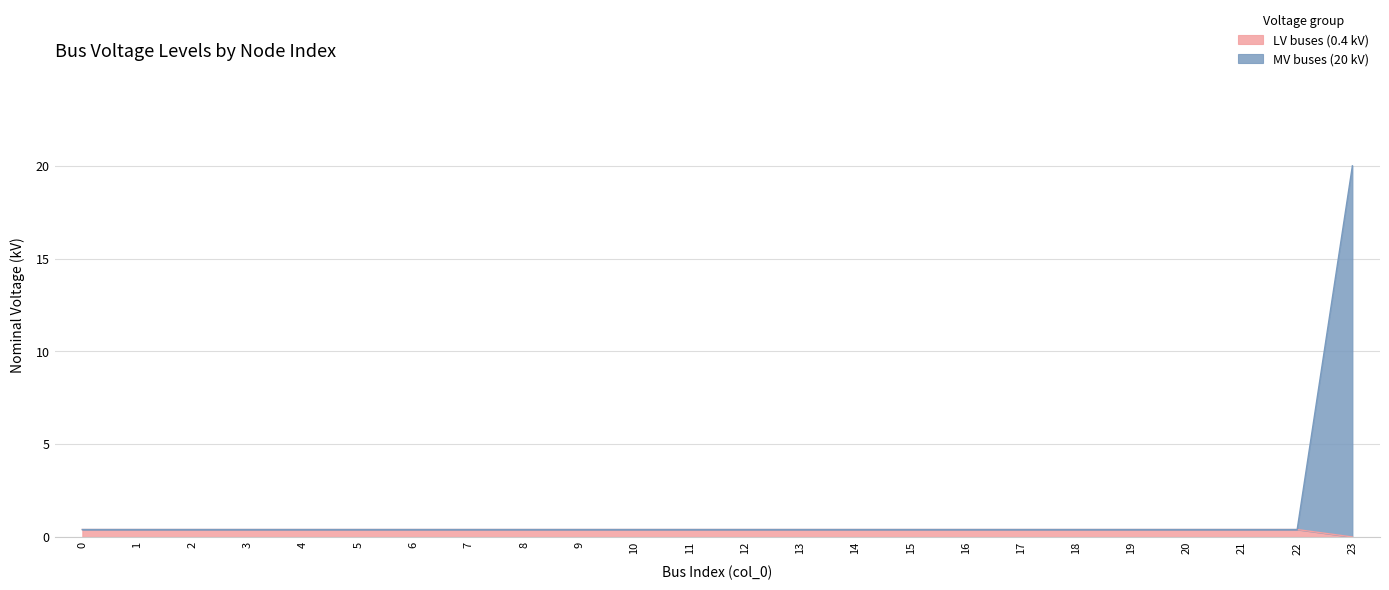

True or false: LV buses (0.4 kV) and MV buses (20 kV) intersect in this chart.

False